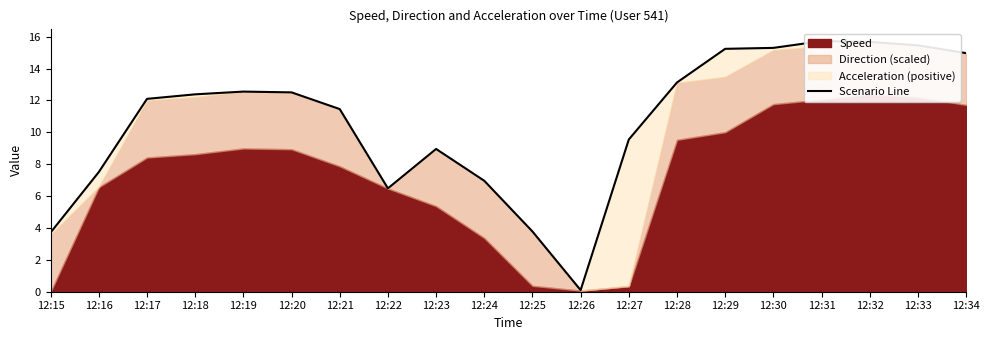

Which category has the highest value across all series?

12:31